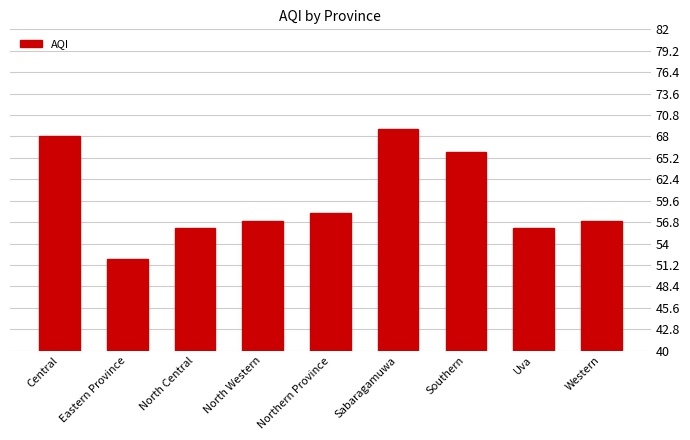

How many data points does each series have?

9